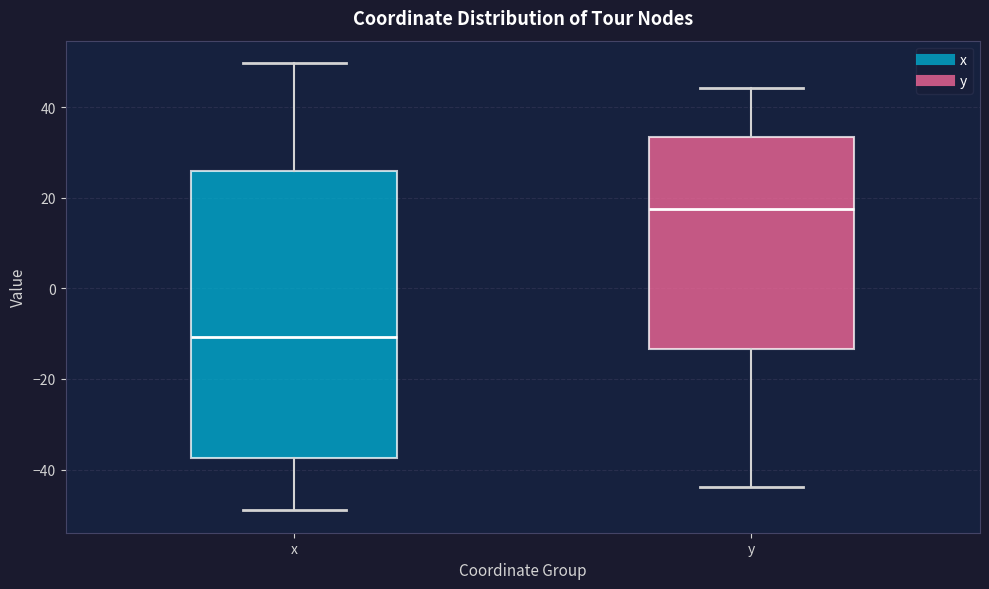

Reading left to right, transcribe this box plot: for each box, give where its median line is, the range the box spans, and where its two whiskers end, as read against the y-axis. The values are not printed on the chart, so give them approximately, as read against the axis.

x: median -10, box -38 to 26, whiskers -48 to 50
y: median 18, box -14 to 34, whiskers -44 to 44